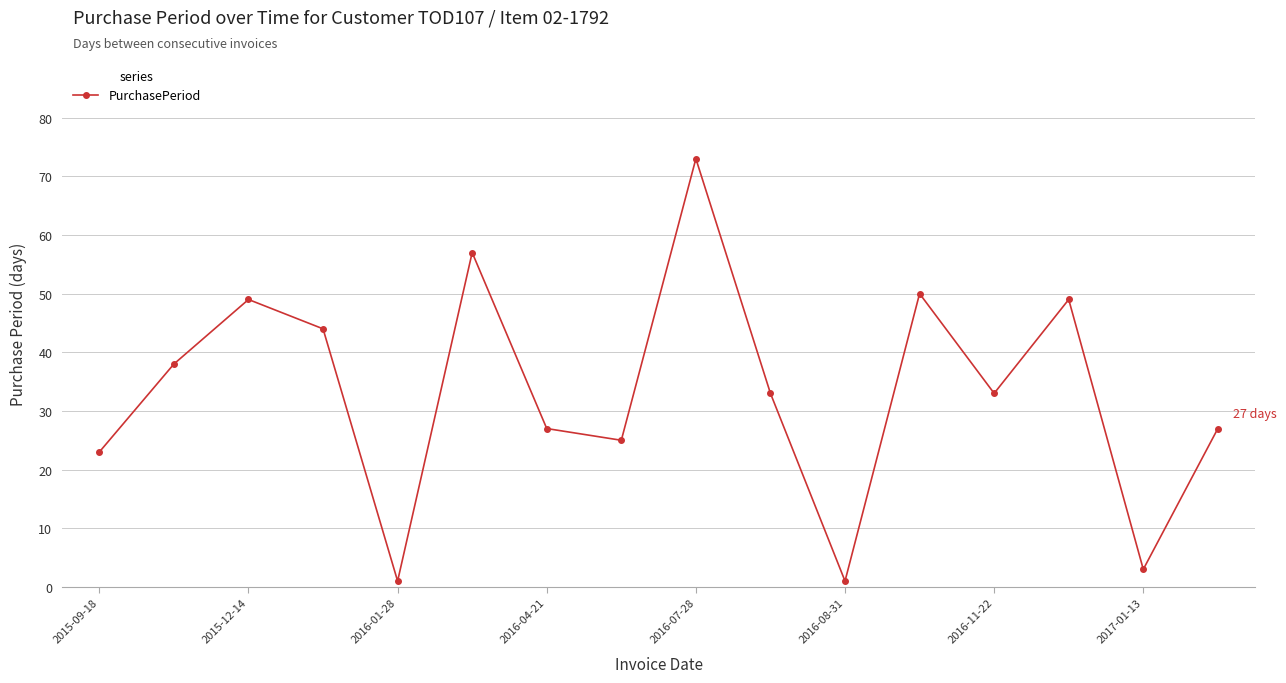

What is the value of the 16th point from the left?

27